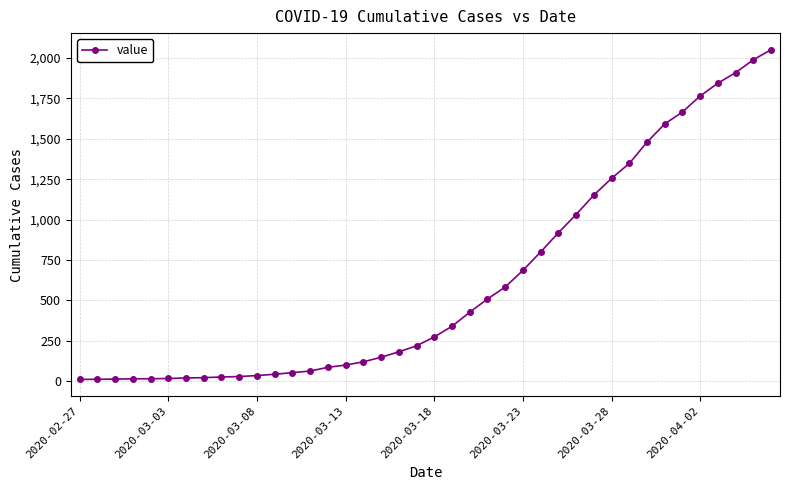

What is the difference between the second highest and minimum values?

1979